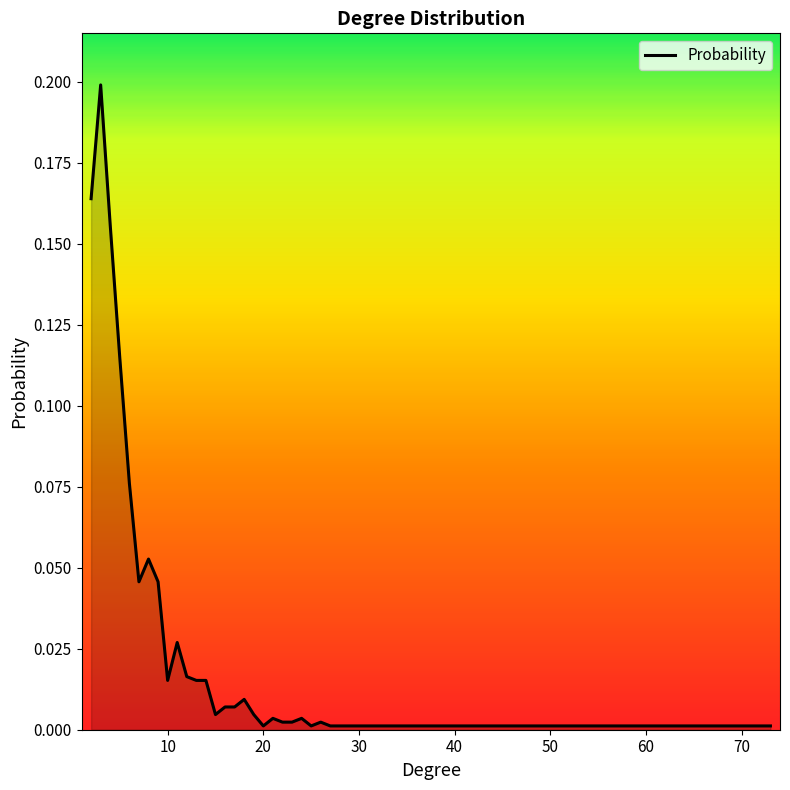

What is the difference between the maximum and second lowest values?

0.2